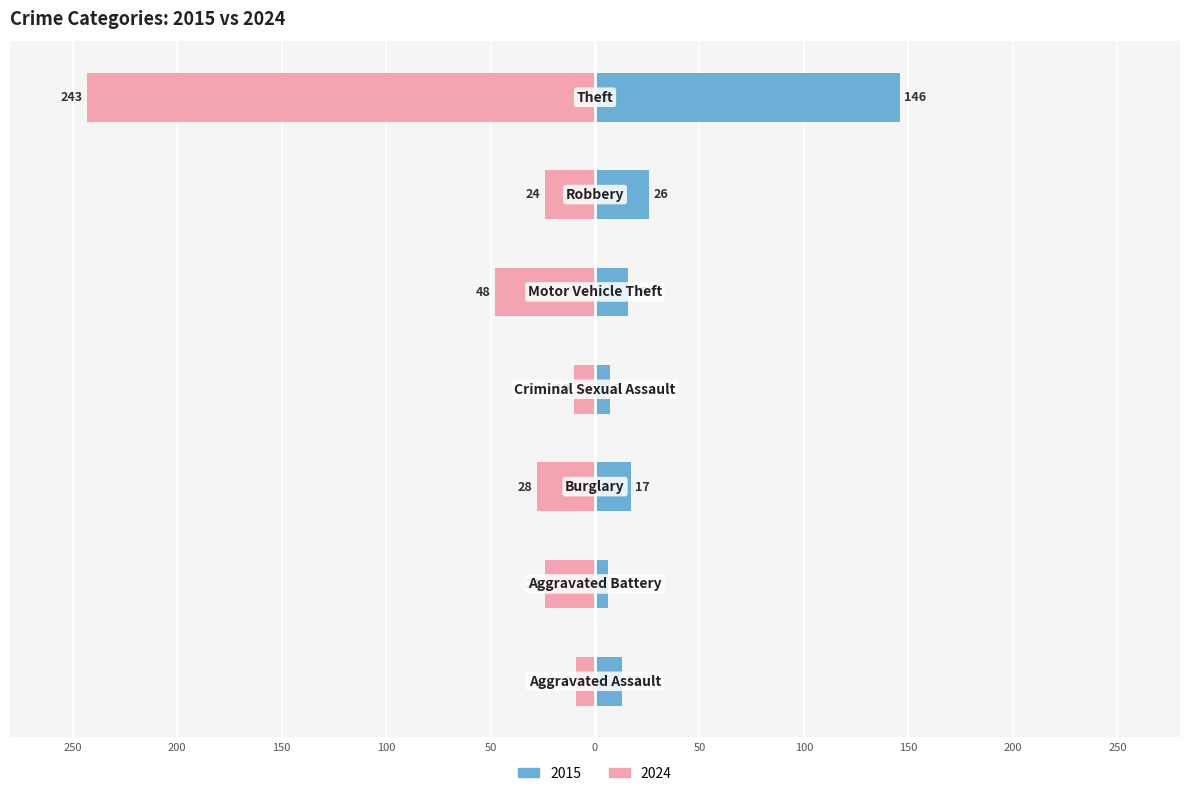

Which series changed the most between Aggravated Battery and Motor Vehicle Theft?

2024